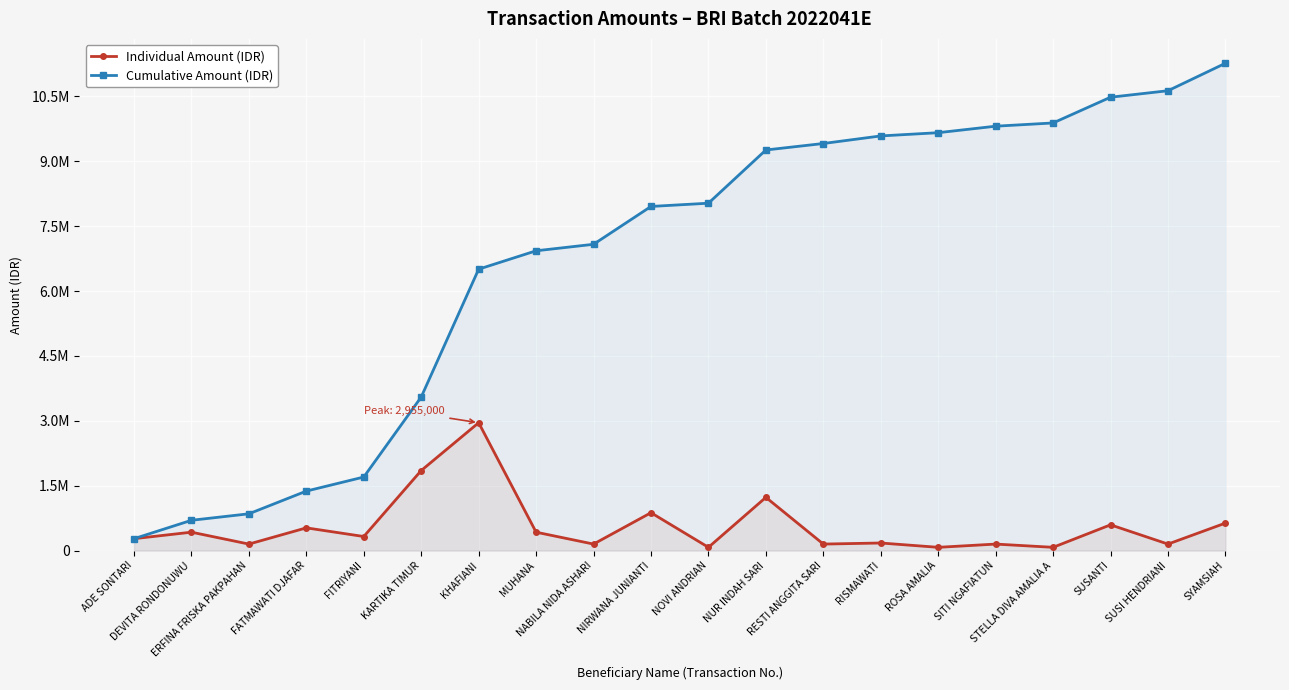

List the series in order of their peak value, lowest first.

Individual Amount (IDR), Cumulative Amount (IDR)